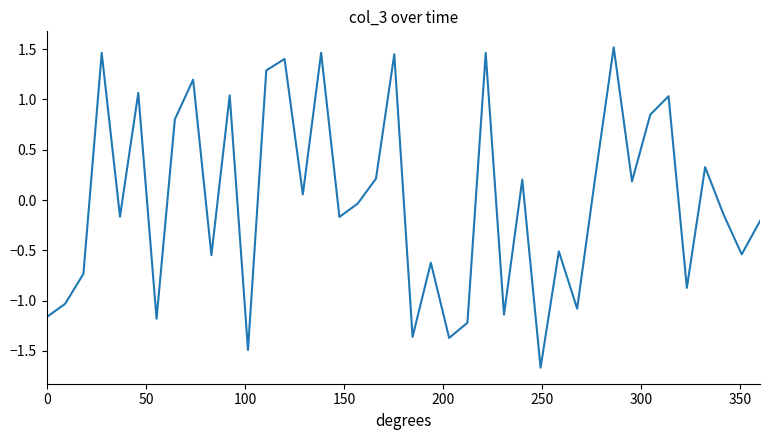

What is the difference between the maximum and minimum values?

3.2